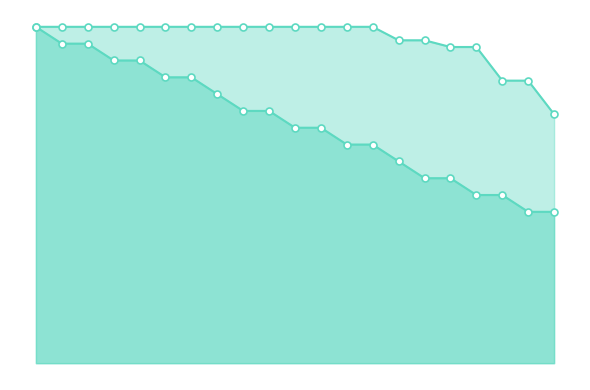

True or false: Ideal Tasks Remaining and Actual Tasks Remaining cross at least once.

False